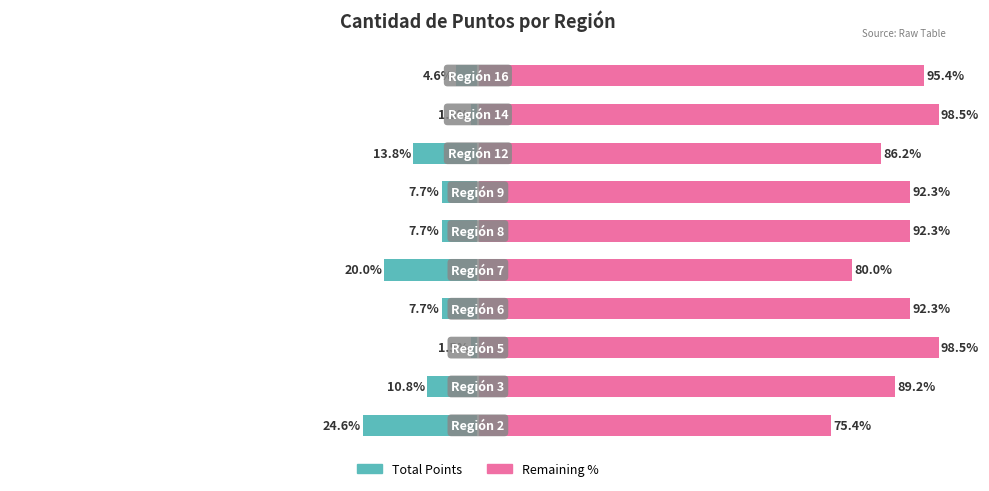

How many categories are shown in the chart?

10